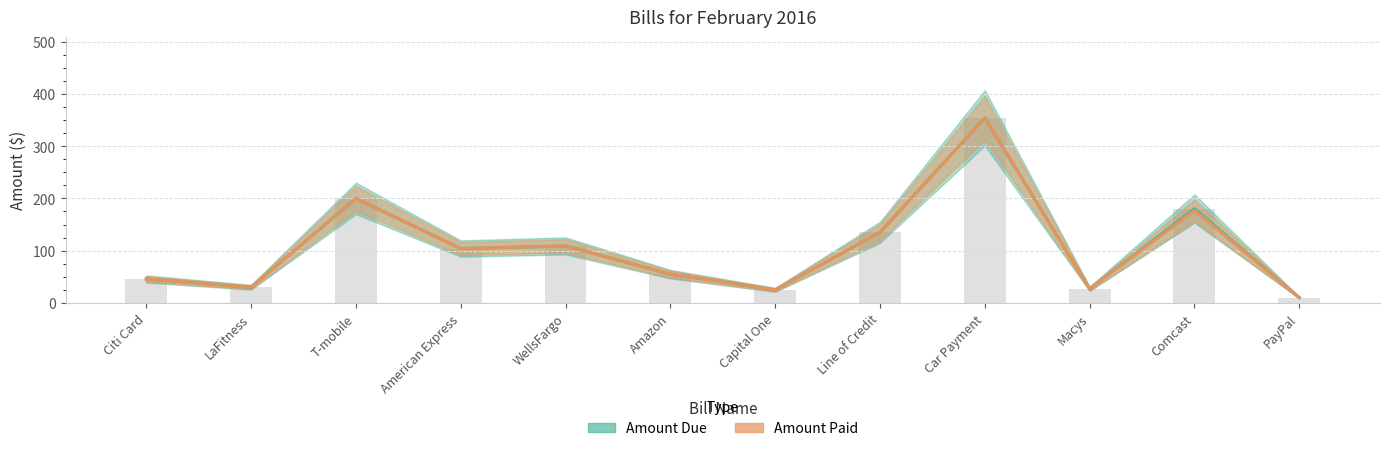

Reading left to right, what are all the values shown in this chart?

Amount Due: 45.8	30.0	200.0	104.0	109.0	55.0	25.0	135.0	354.0	27.0	180.5	10.0
Amount Paid: 45.8	30.0	200.0	104.0	109.0	55.0	25.0	135.0	354.0	27.0	177.0	10.0